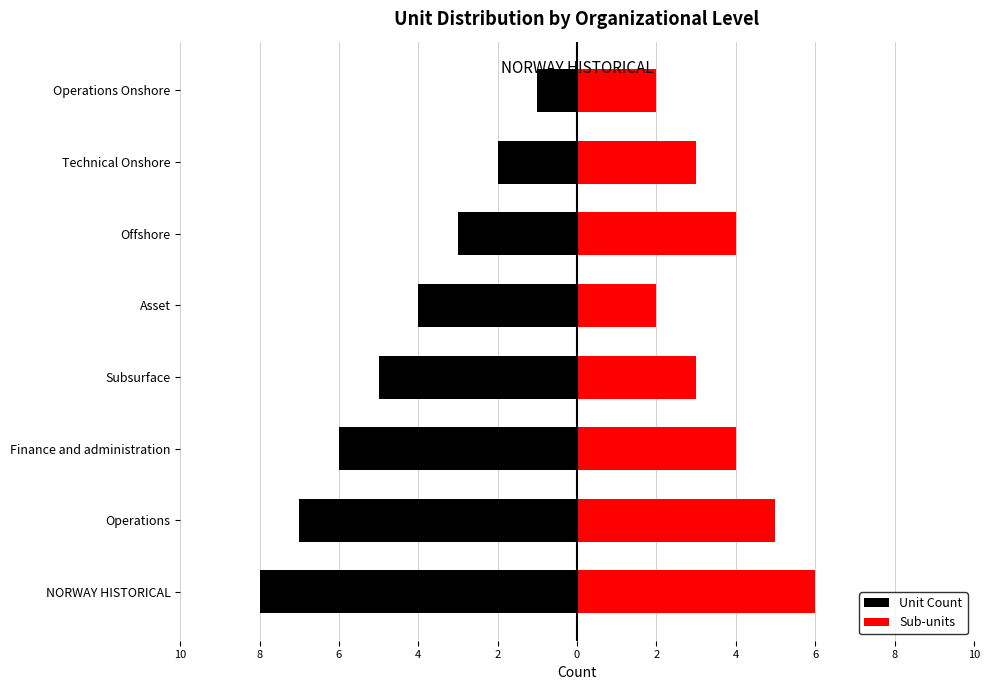

How many bars are there in total?

16